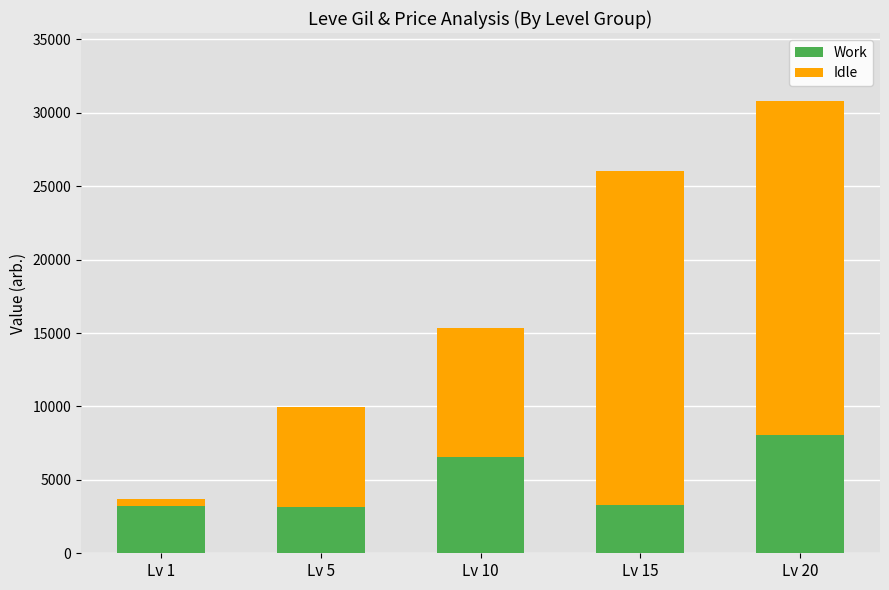

What is the sum of all Work values?

24257